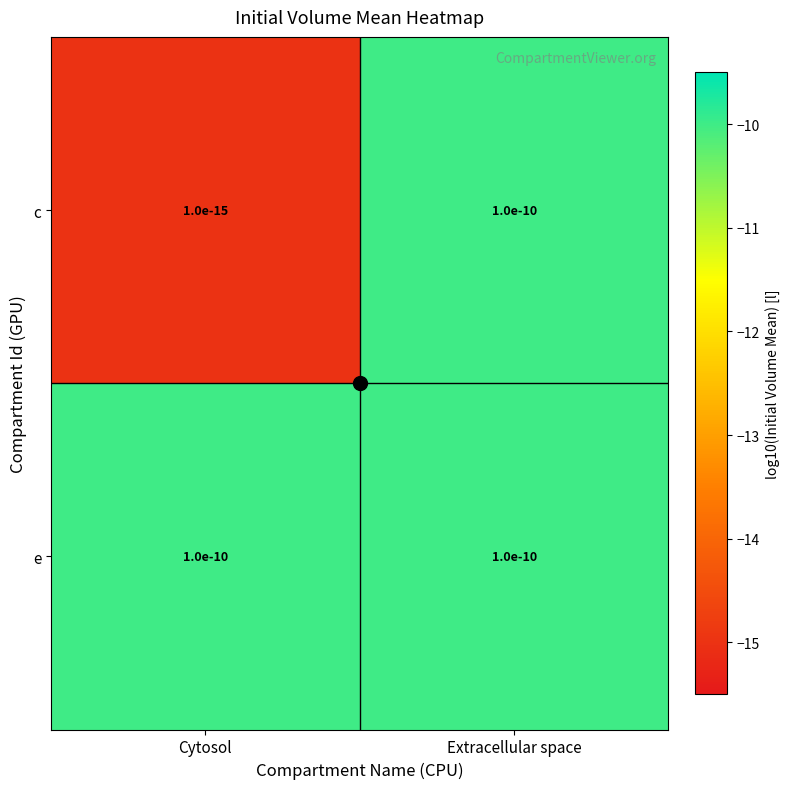

What is the smallest value displayed?

-15